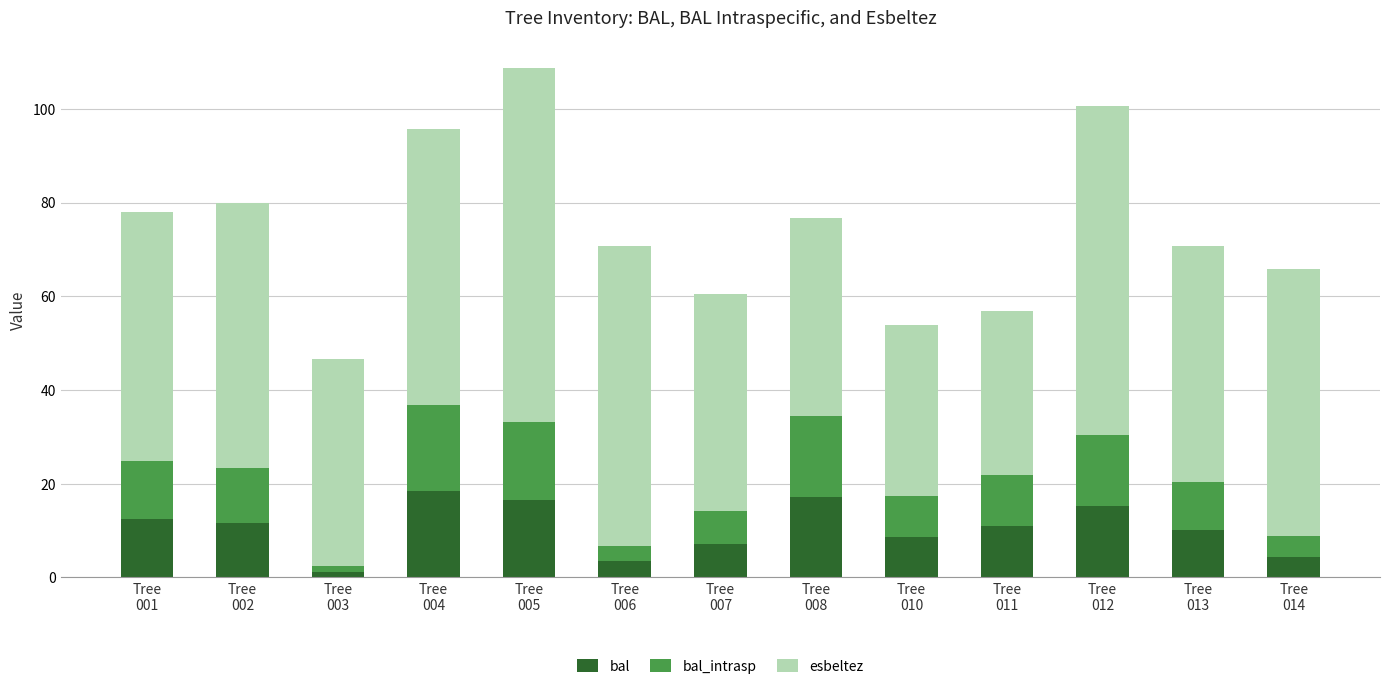

What is the highest value of the bal series?

18.4